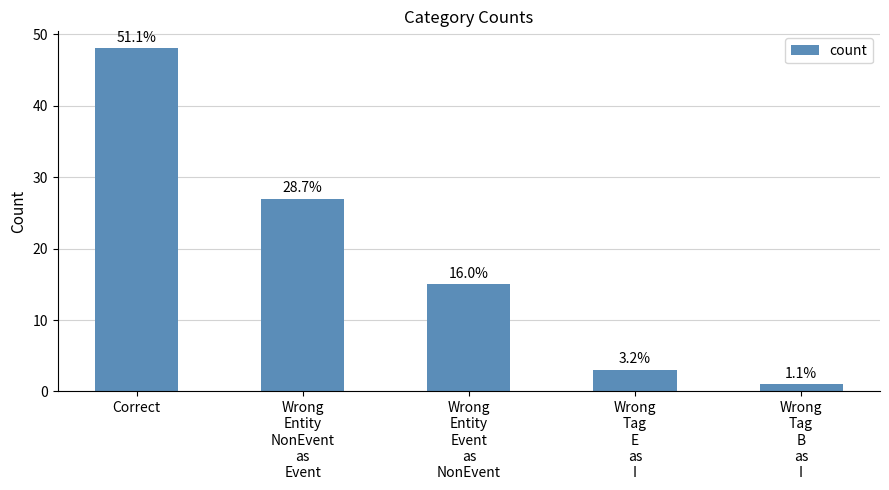

Reading right to left, extract all data points from this chart.

Wrong
Tag
B
as
I=1	Wrong
Tag
E
as
I=3	Wrong
Entity
Event
as
NonEvent=15	Wrong
Entity
NonEvent
as
Event=27	Correct=48